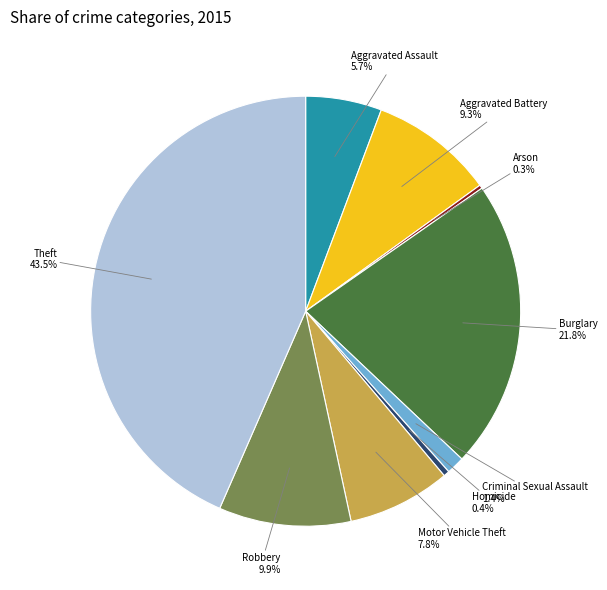

Between Robbery and Motor Vehicle Theft, which is larger?

Robbery